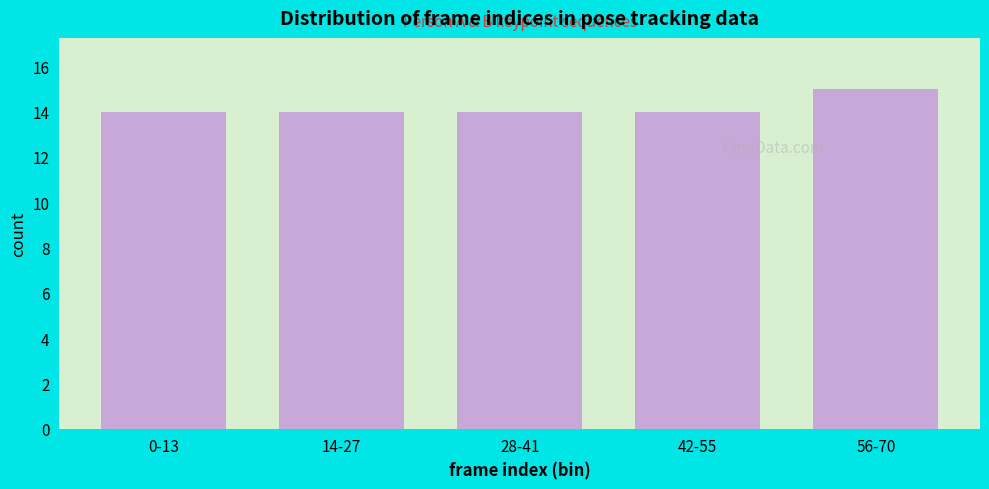

Reading left to right, transcribe all the data shown in this chart.

14	14	14	14	15